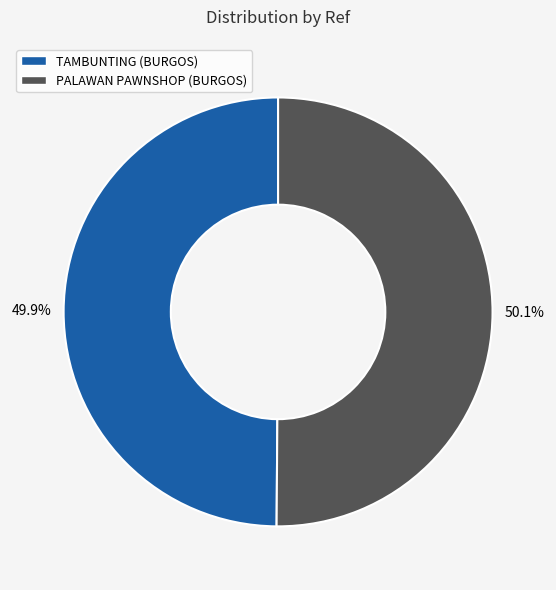

Is there a majority slice in this chart?

Yes